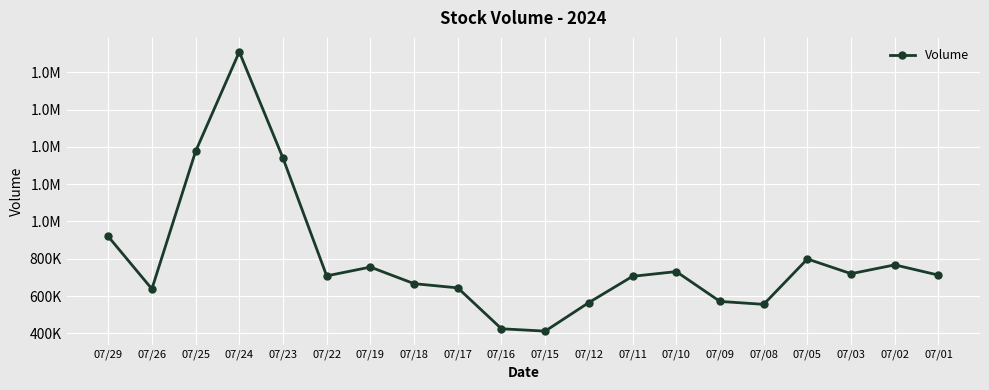

What is the greatest value displayed?

1909094